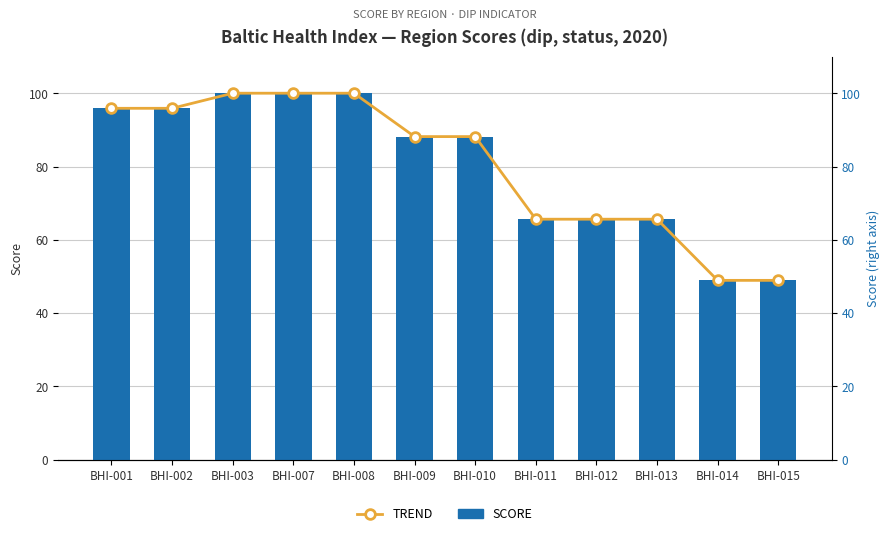

How many values in the TREND series are below 88?

5